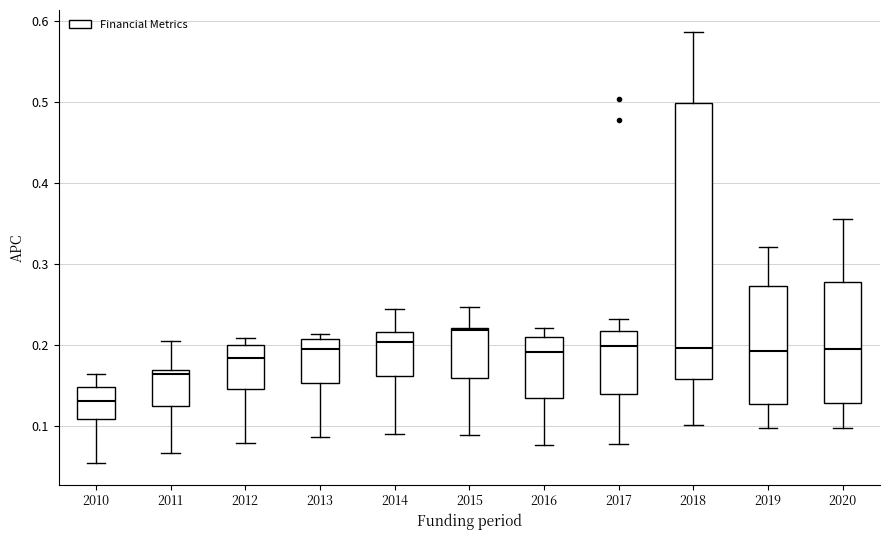

Comparing the boxes themselves (not the whiskers), which one is the tallest?

2018